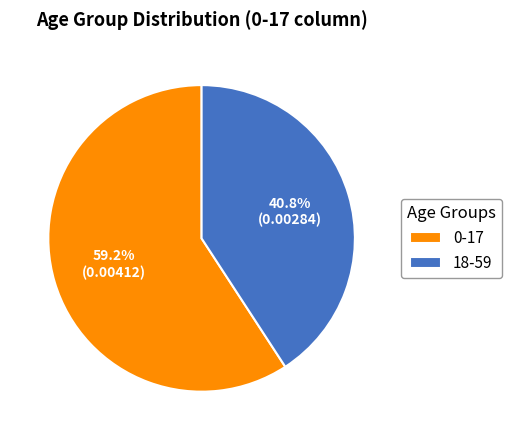

Combined, what portion of the pie is 18-59 and 0-17?

100.0%